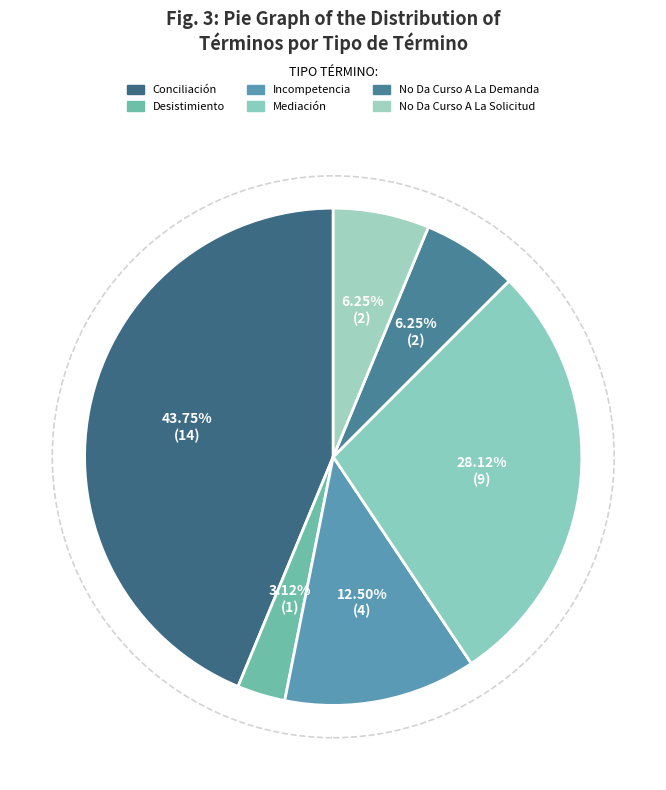

How many segments does this pie chart have?

6